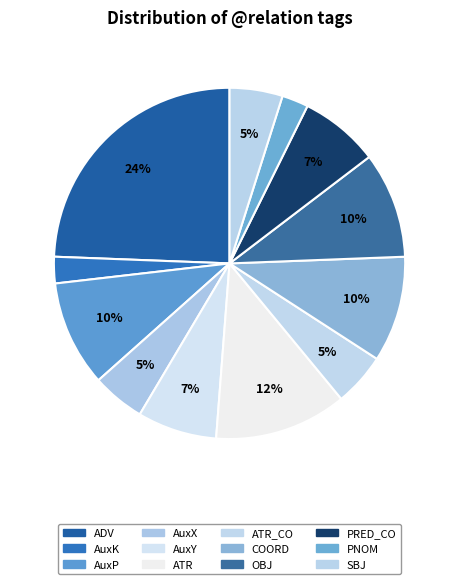

To the nearest percent, what is the difference between the largest and smallest slice percentages?

22%